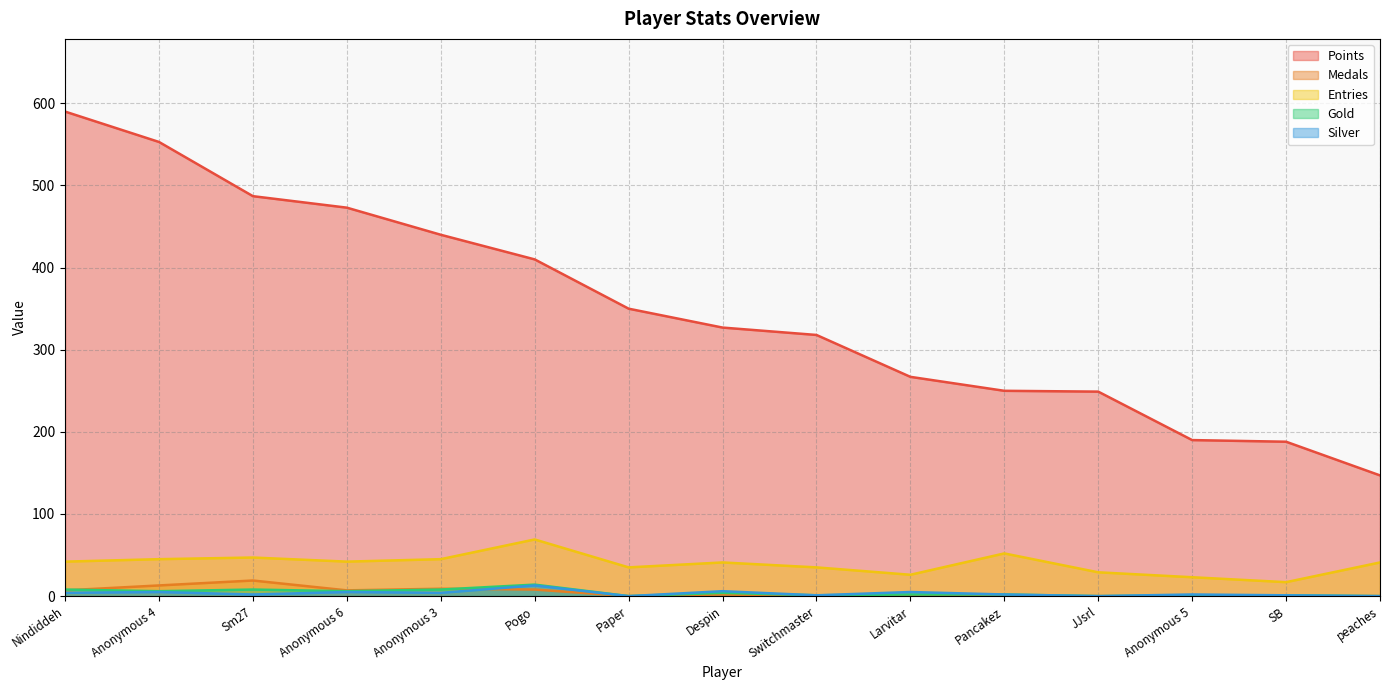

How many values in Silver are above zero?

12